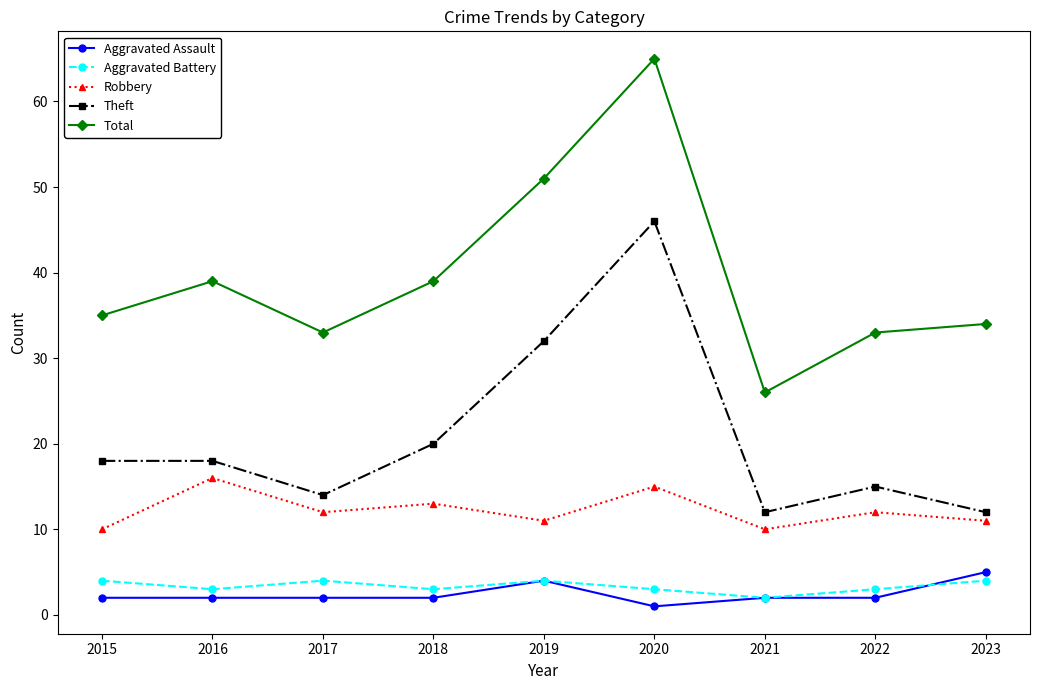

At 2018, list the series in order from smallest to largest.

Aggravated Assault, Aggravated Battery, Robbery, Theft, Total